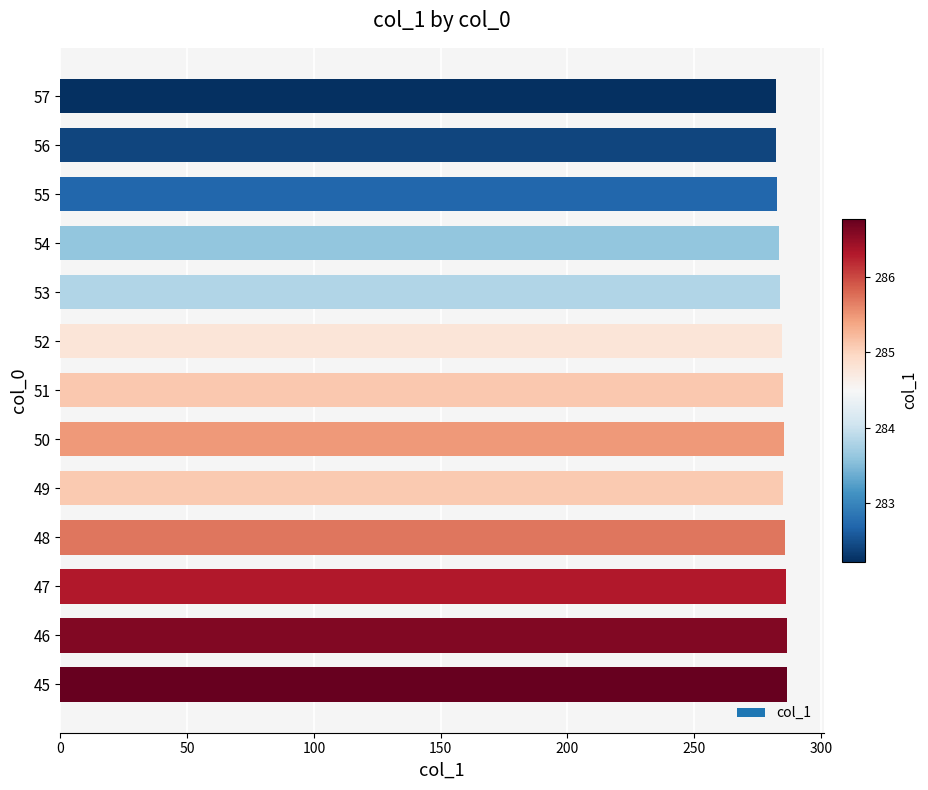

What is the minimum value shown in the chart?

282.2